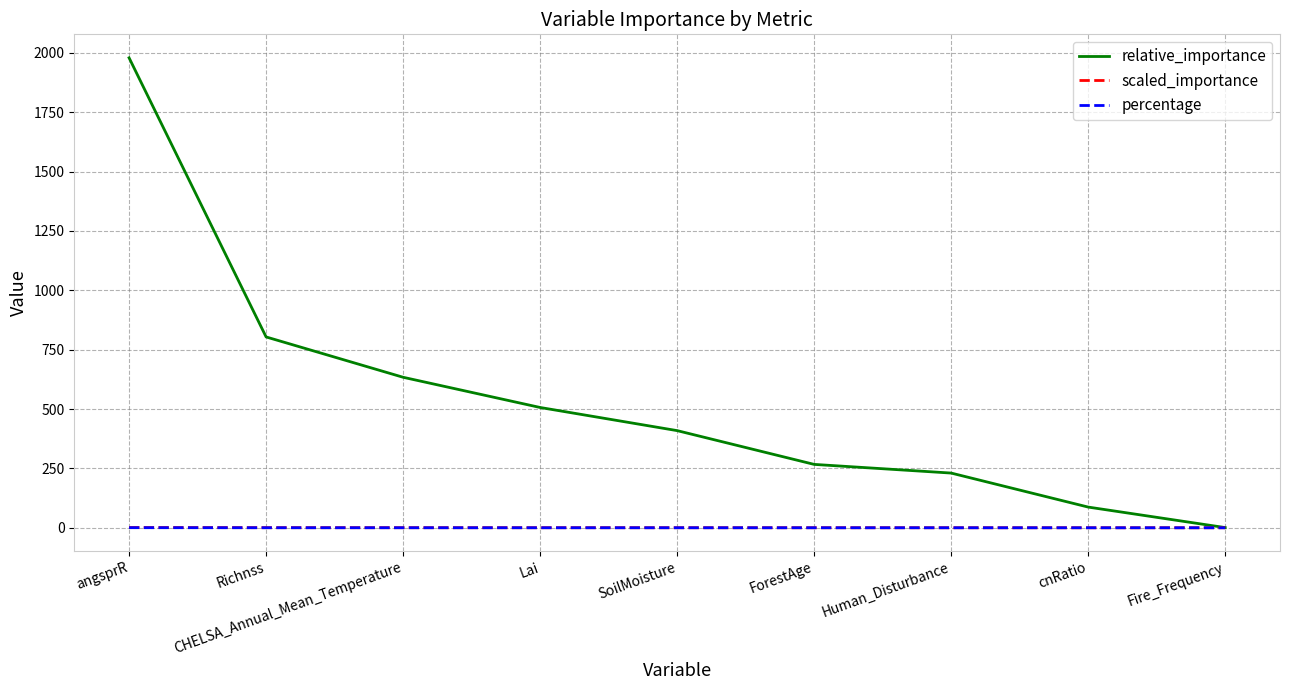

True or false: scaled_importance and percentage cross at least once.

False